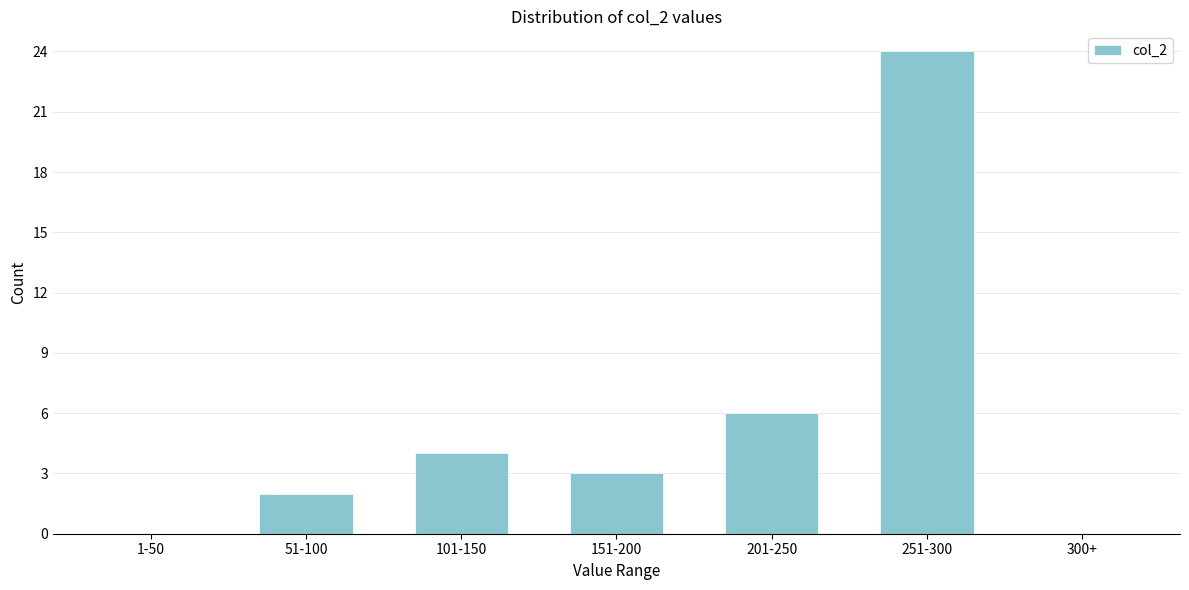

Reading right to left, extract all data points from this chart.

300+=0	251-300=24	201-250=6	151-200=3	101-150=4	51-100=2	1-50=0